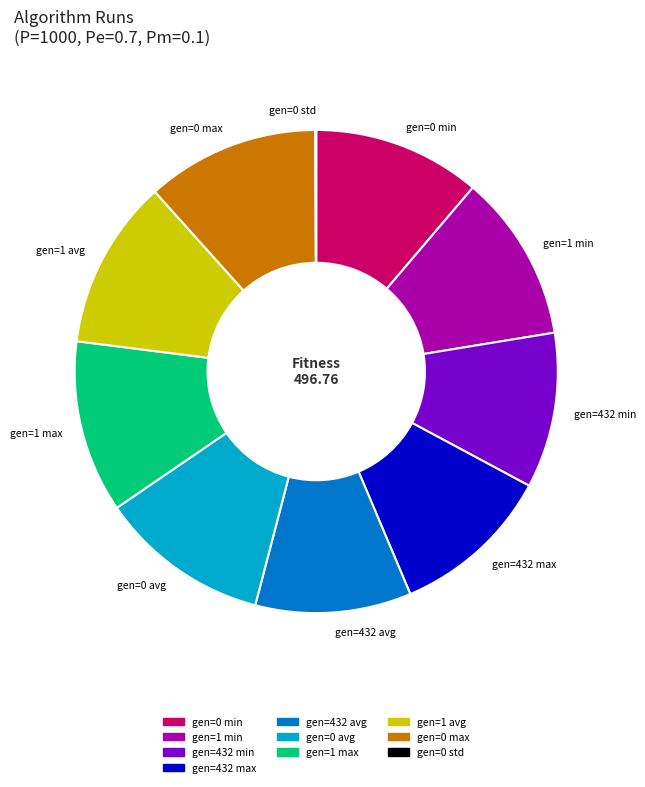

Is it true that gen=432 min is 10% of the pie?

True